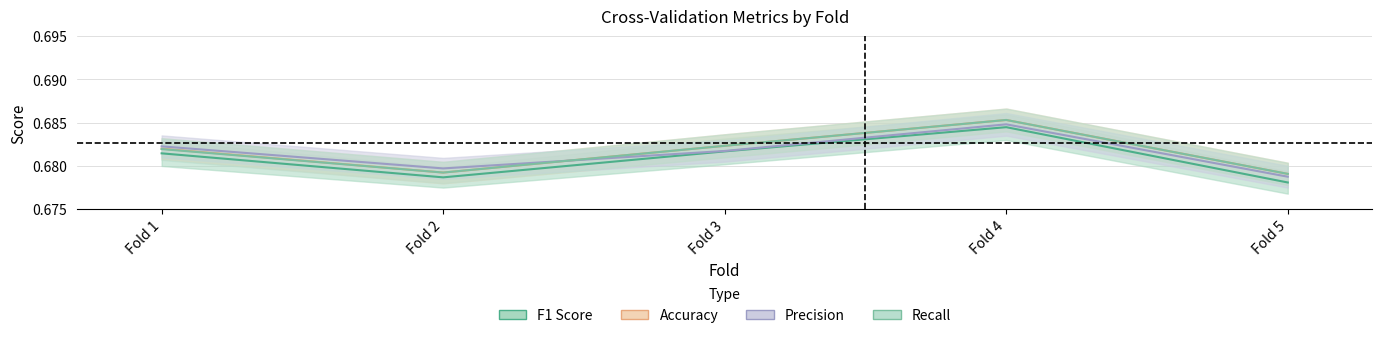

Count the number of data series in this chart.

4